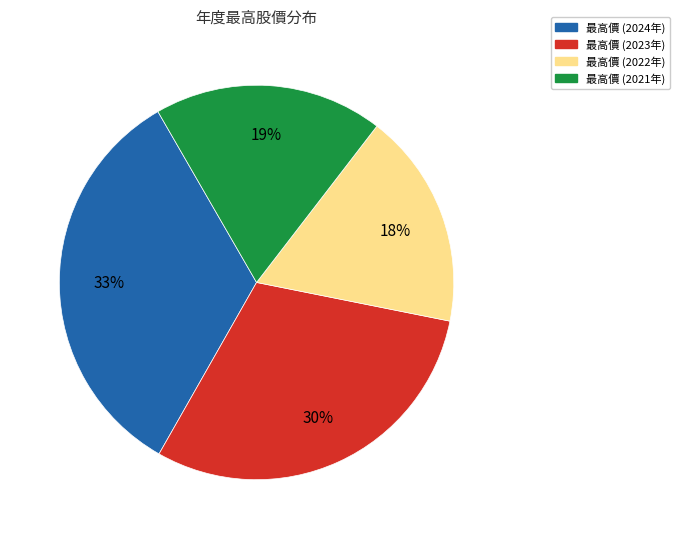

To the nearest percent, what is the average slice percentage?

25%